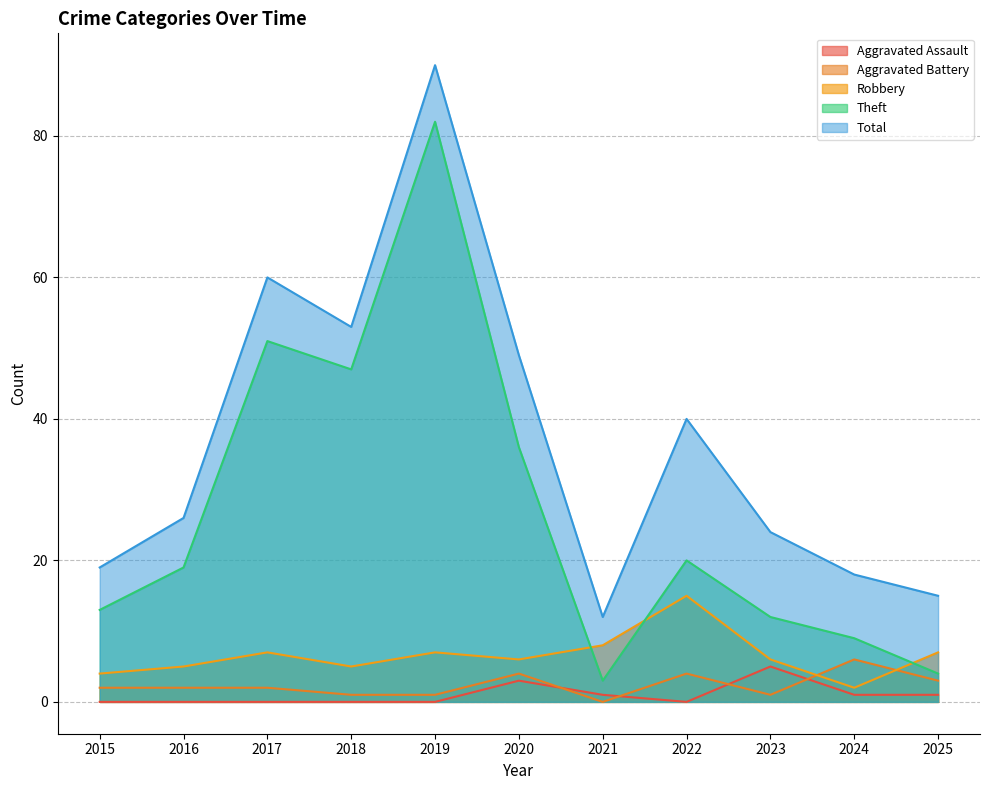

Is it true that Total equals 19 at 2015?

True